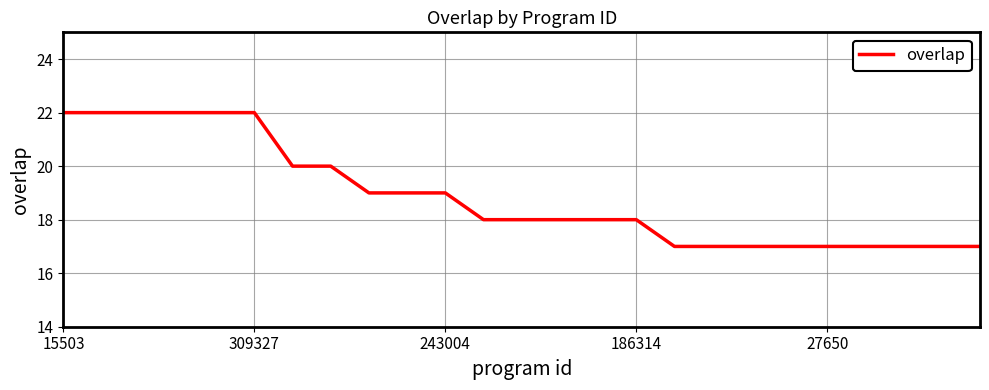

What is the greatest value displayed?

22